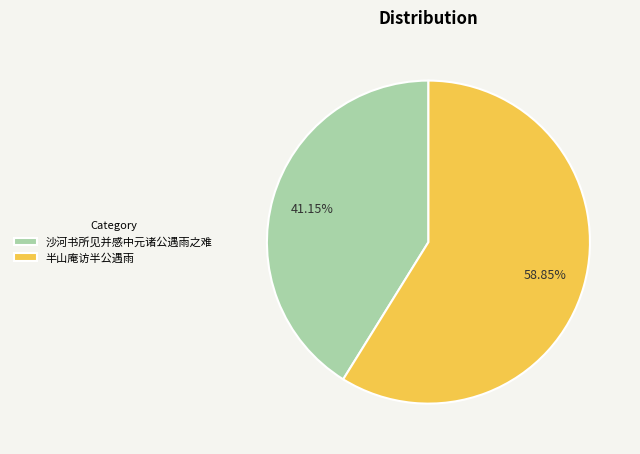

To the nearest percent, what percentage of the pie is 半山庵访半公遇雨?

59%